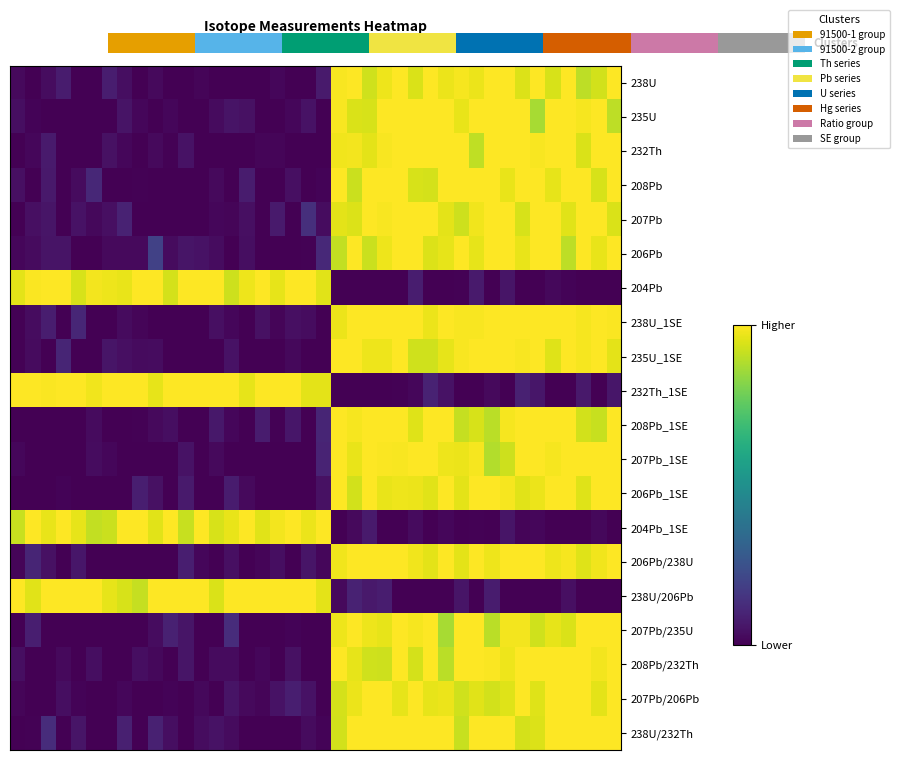

What is the average value of the 238U/232Th series?

0.5